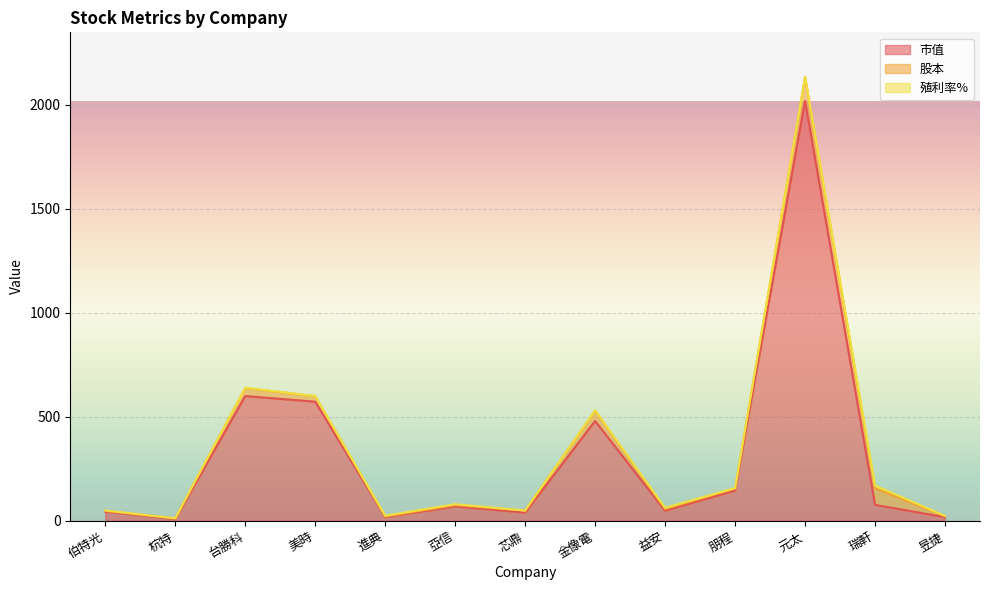

True or false: 股本 has more than 0 interior local peaks.

True